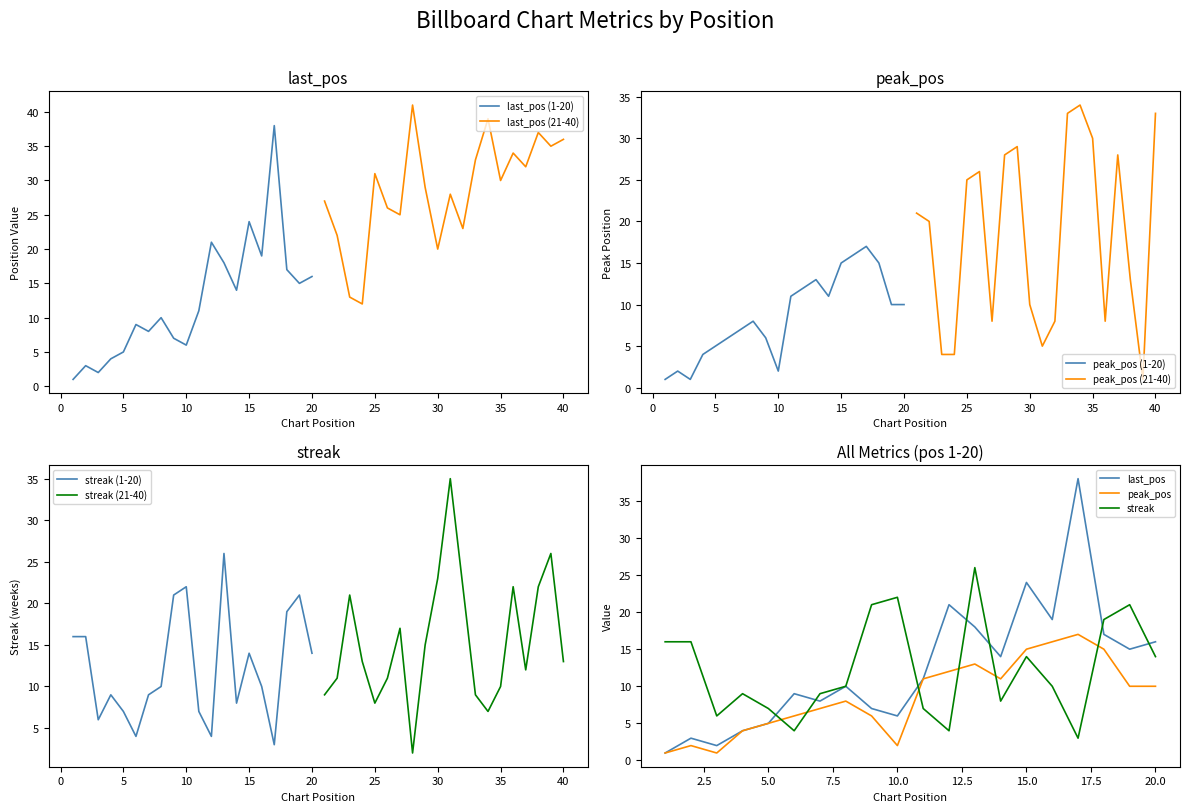

At which category does last_pos reach its first local peak?

2